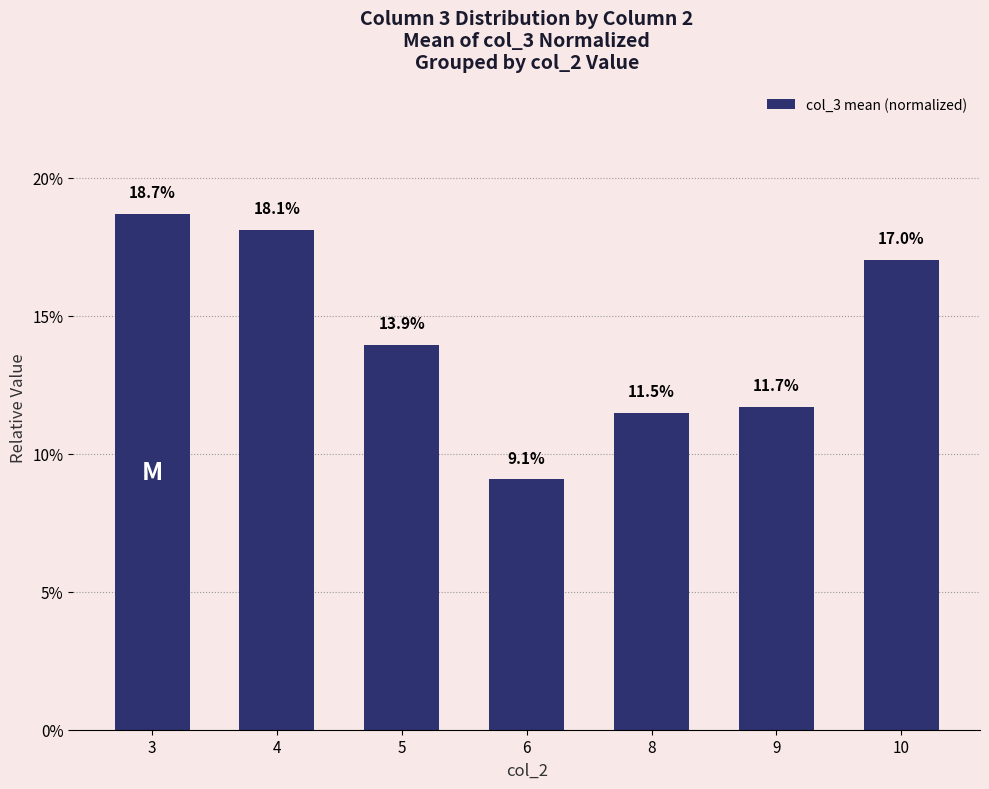

The value at 8 is 0.2. True or false?

False